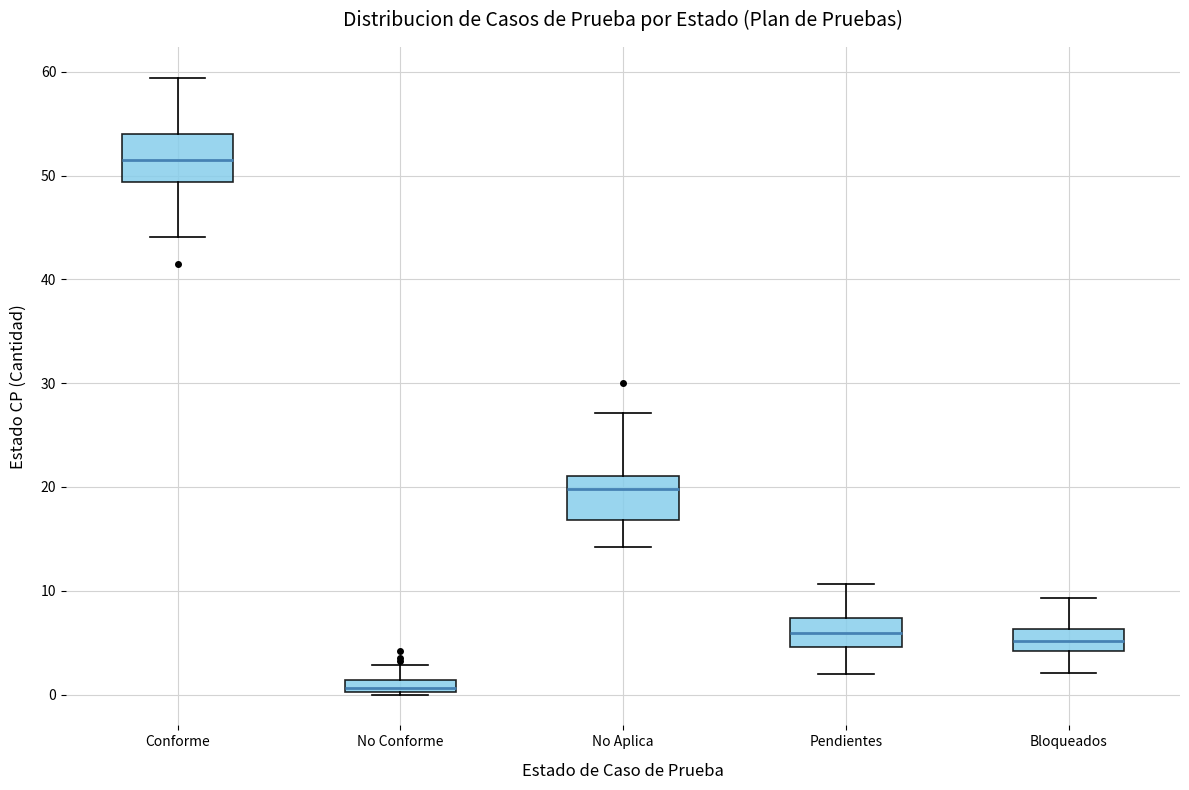

Which box has the lowest median line?

No Conforme